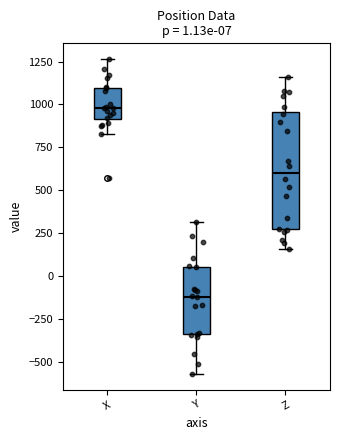

Comparing the boxes themselves (not the whiskers), which one is the tallest?

Z